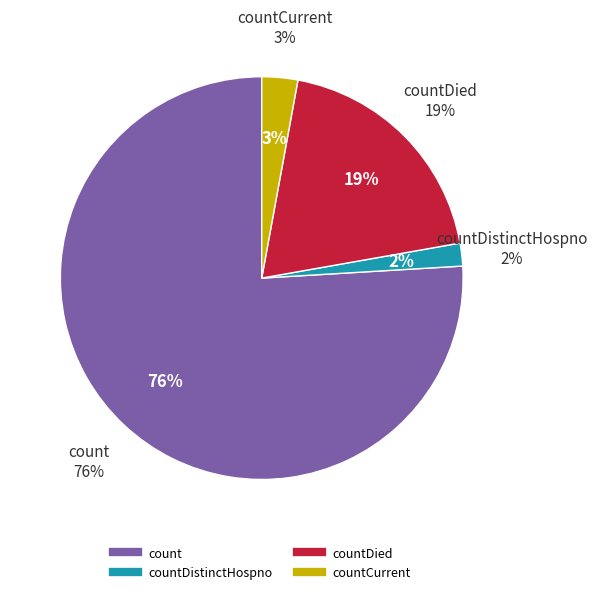

Rank the categories by value from highest to lowest.

count, countDied, countCurrent, countDistinctHospno